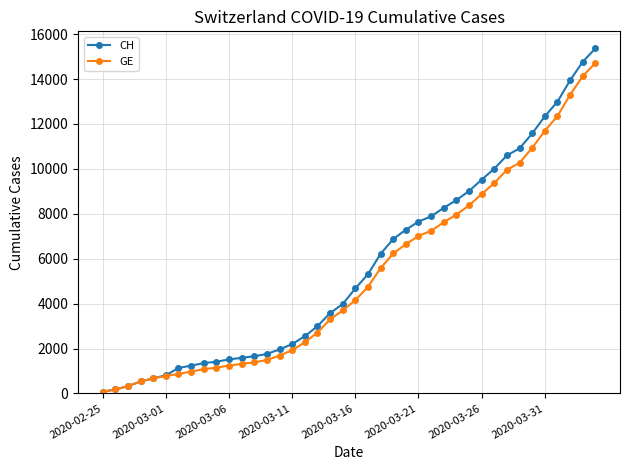

Which series has the largest range (max minus min)?

CH